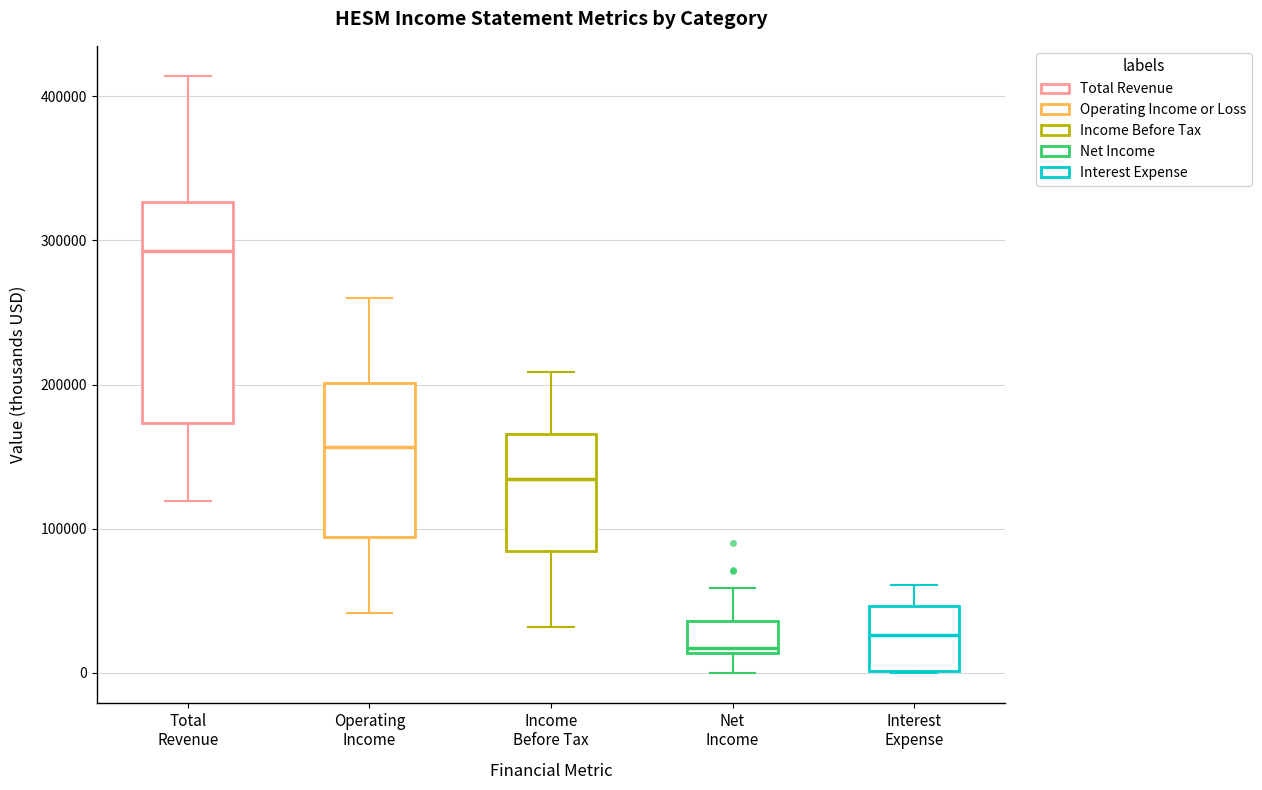

Which box is the tallest, from its lower edge to its upper edge?

Total Revenue